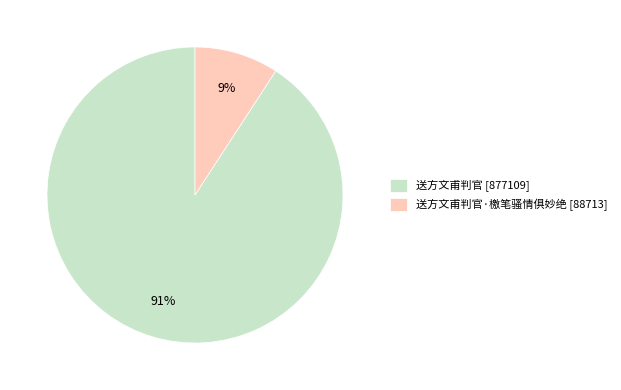

To the nearest percent, what portion does 送方文甫判官·檄笔骚情俱妙绝 [88713] represent?

9%